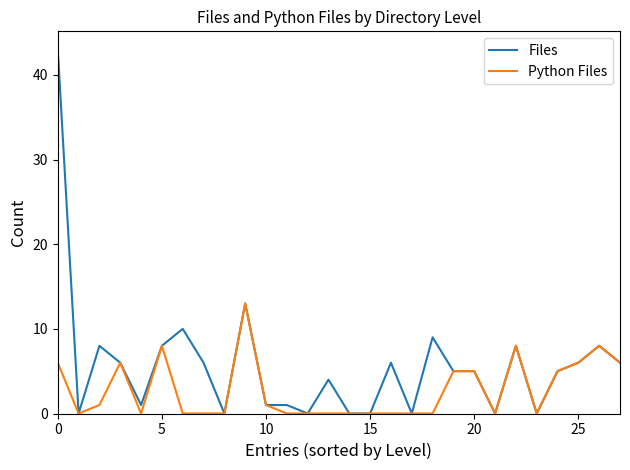

Does the chart have visible grid lines?

No